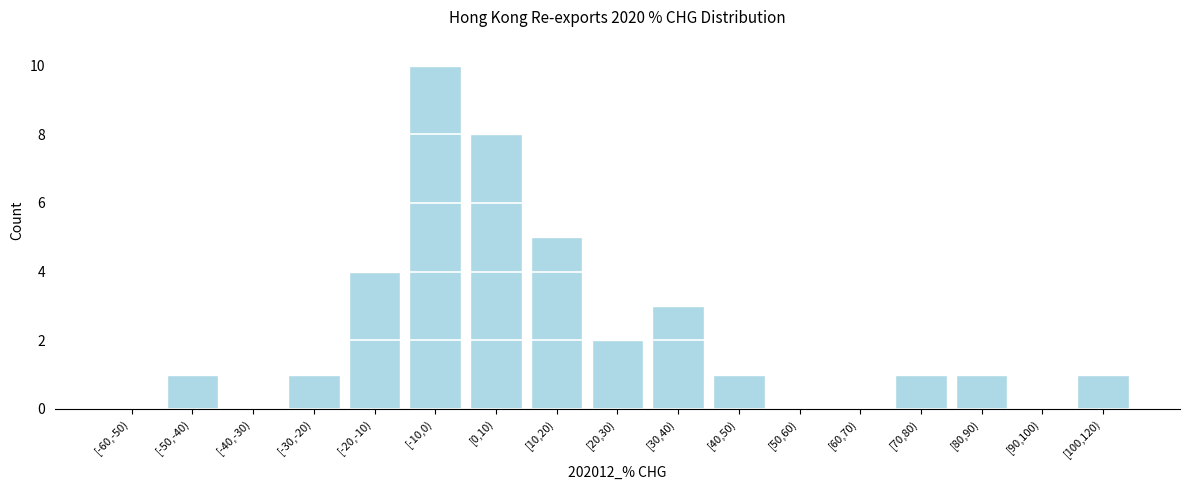

Reading right to left, what are all the values shown in this chart?

[100,120)=1	[90,100)=0	[80,90)=1	[70,80)=1	[60,70)=0	[50,60)=0	[40,50)=1	[30,40)=3	[20,30)=2	[10,20)=5	[0,10)=8	[-10,0)=10	[-20,-10)=4	[-30,-20)=1	[-40,-30)=0	[-50,-40)=1	[-60,-50)=0